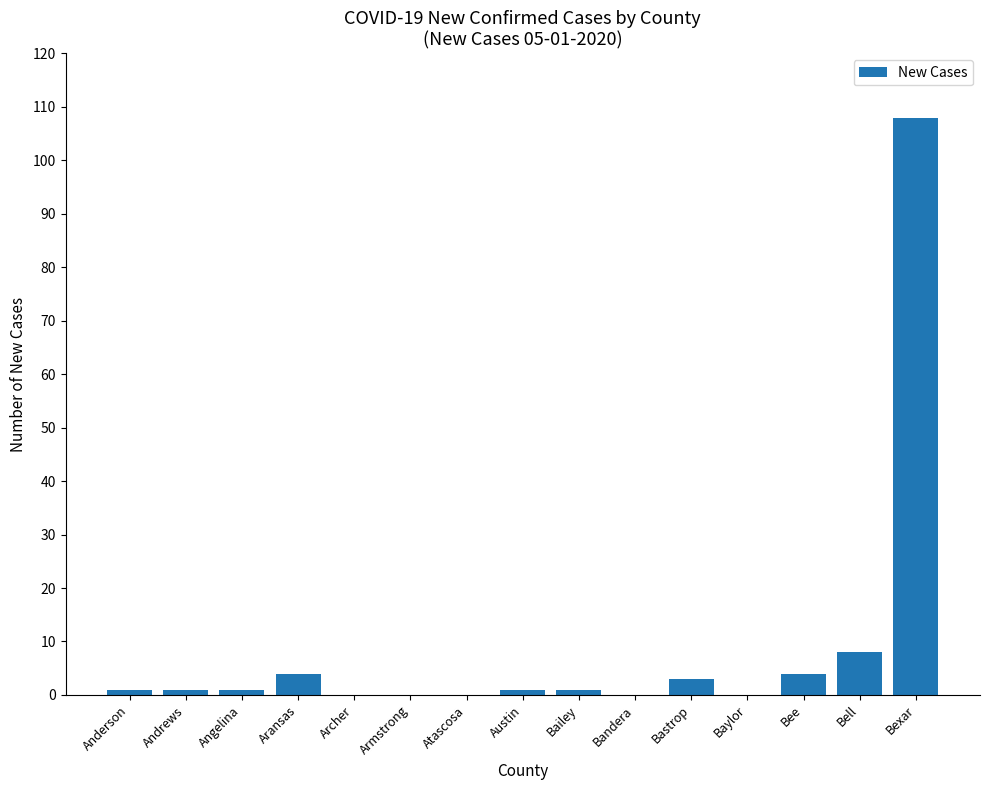

What is the change in value from Aransas to Armstrong?

-4